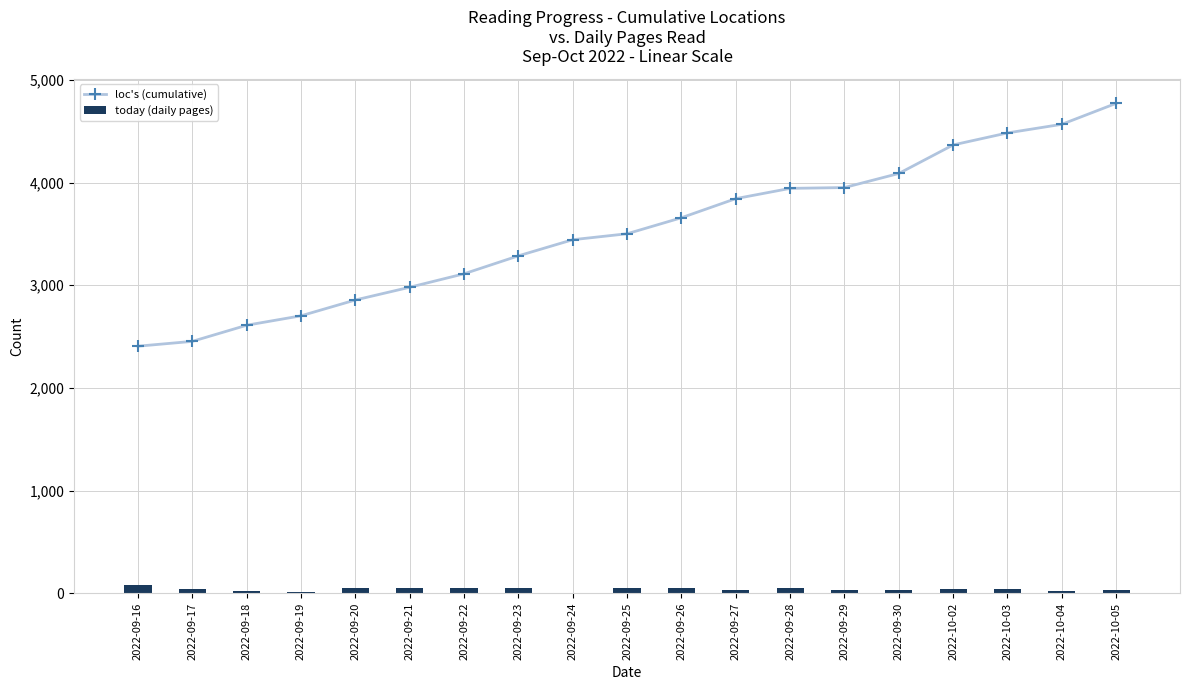

Is the value of loc's (cumulative) at 2022-09-28 greater than the value of today (daily pages) at 2022-09-30?

Yes